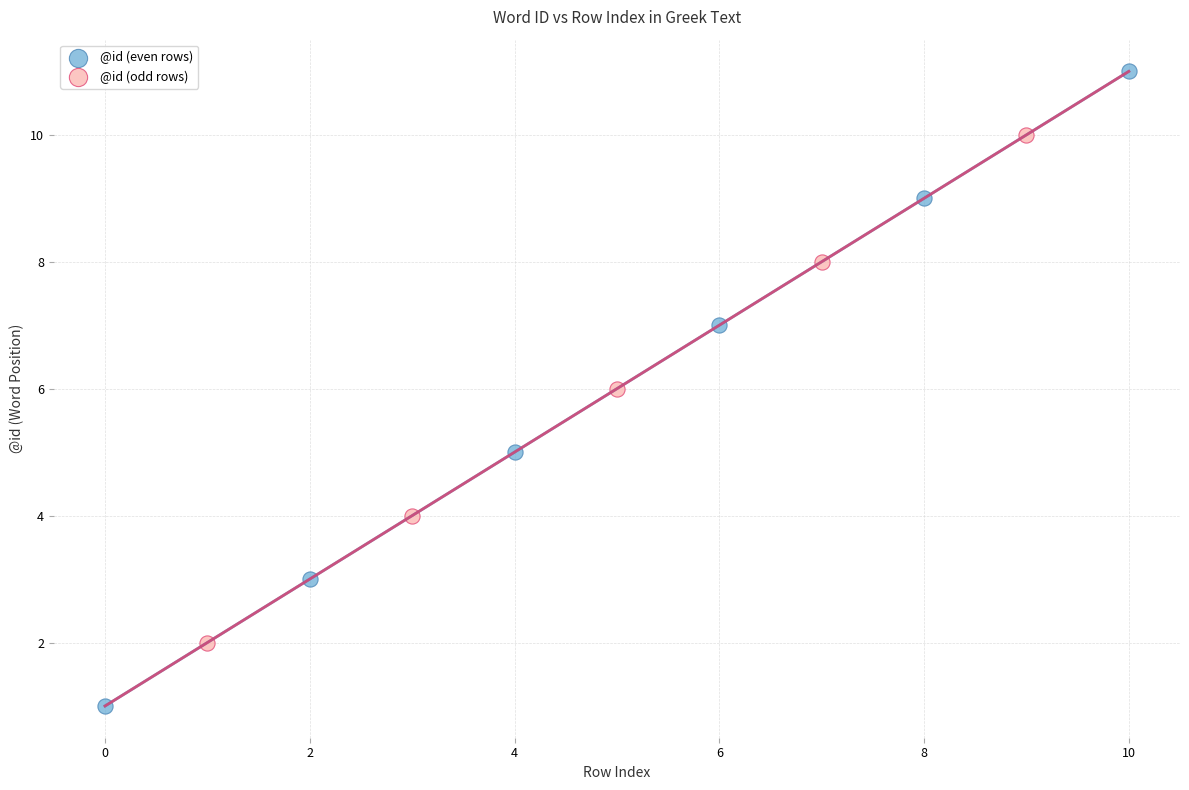

Which series contains the highest Y value?

@id (even rows)